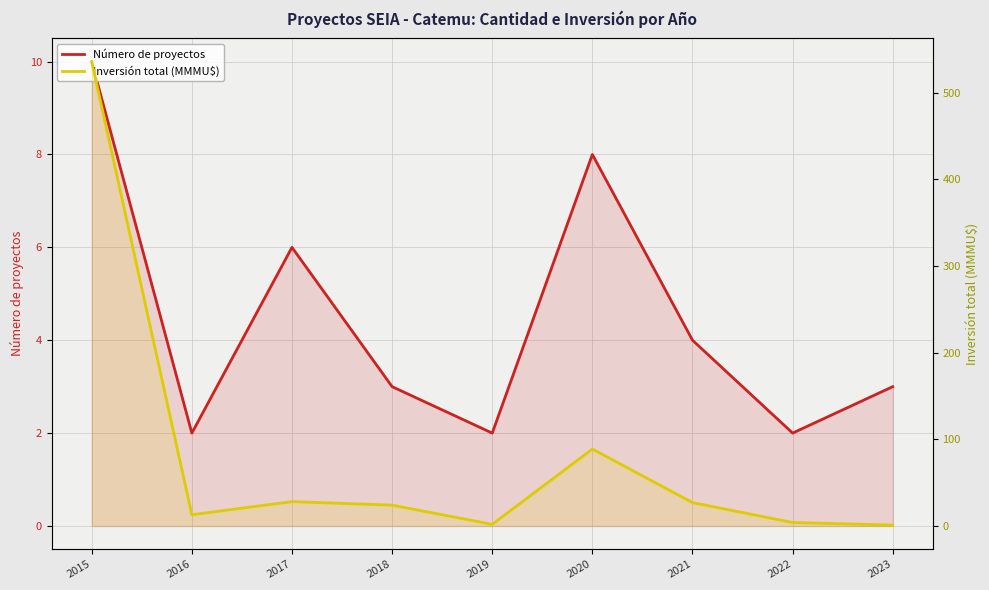

In Inversión total (MMMU$), how many points are lower than both neighbors (excluding endpoints)?

2